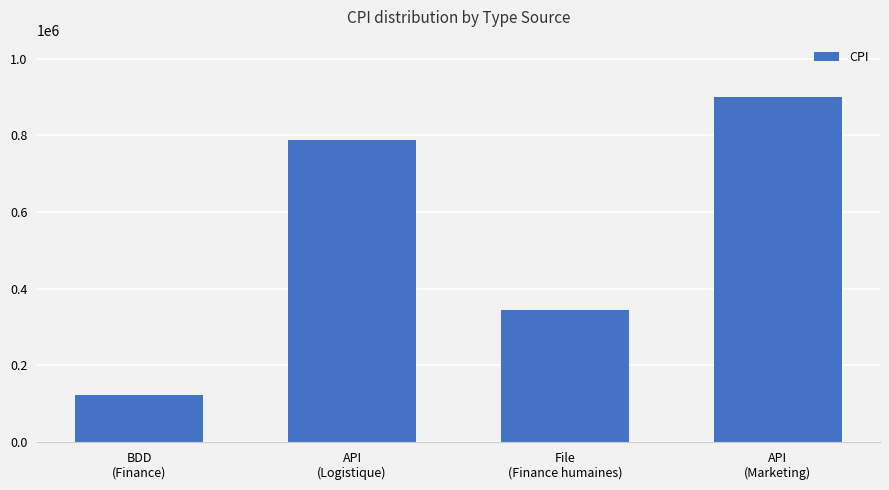

What is the change in value from BDD
(Finance) to File
(Finance humaines)?

+222222